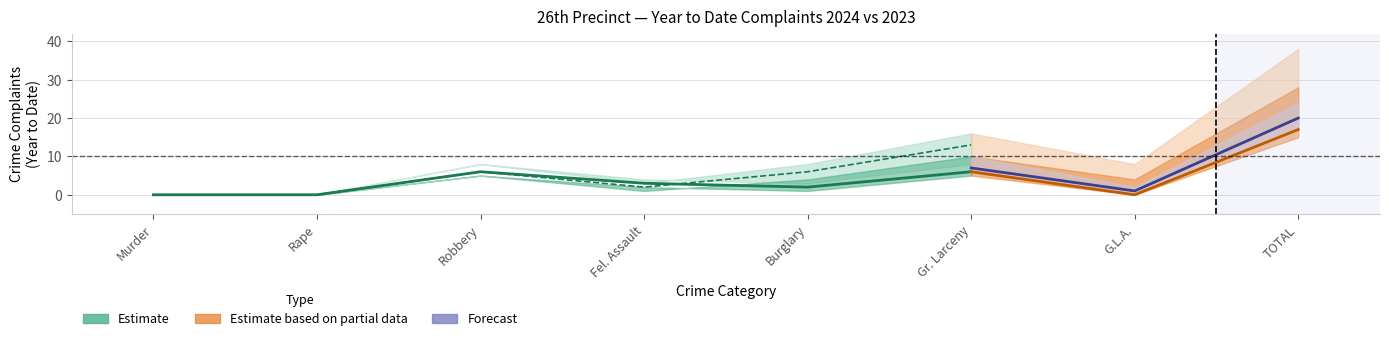

How many interior local peaks does the Year to Date 2023 series have?

2